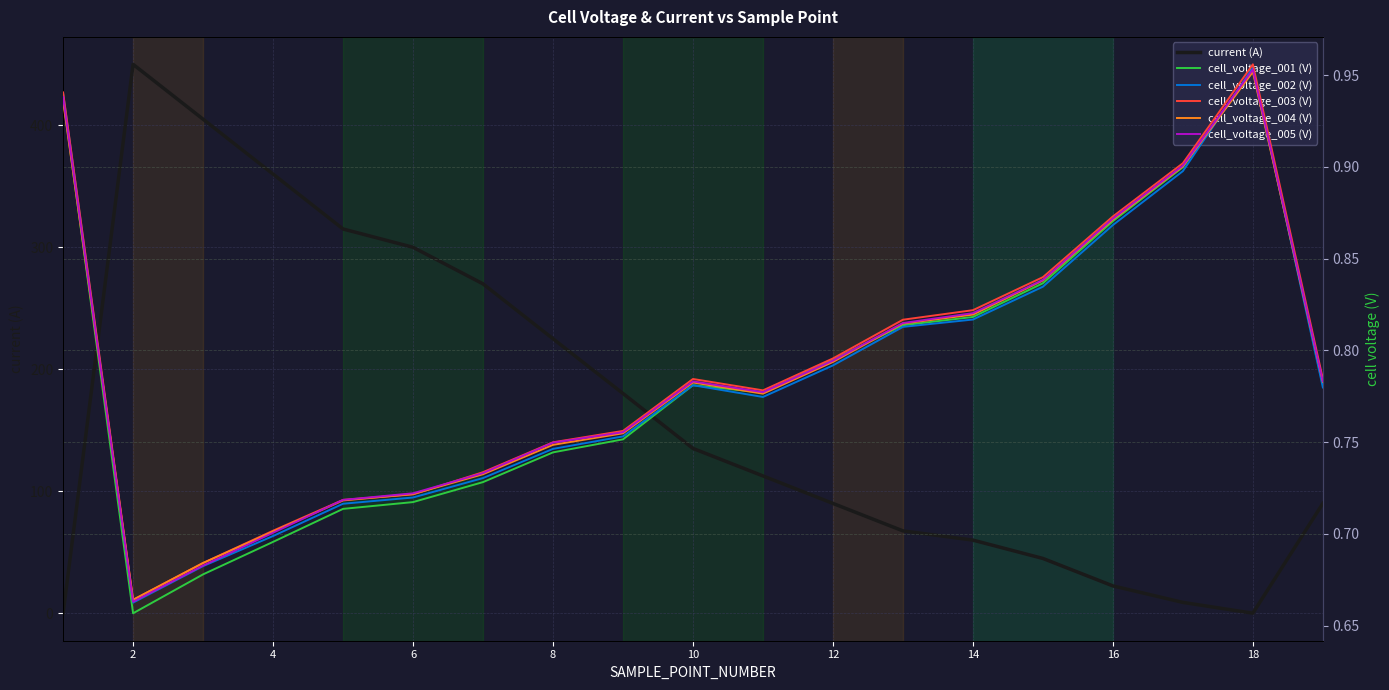

What is the difference between the second highest and minimum values in the cell_voltage_004 (V) series?

0.3